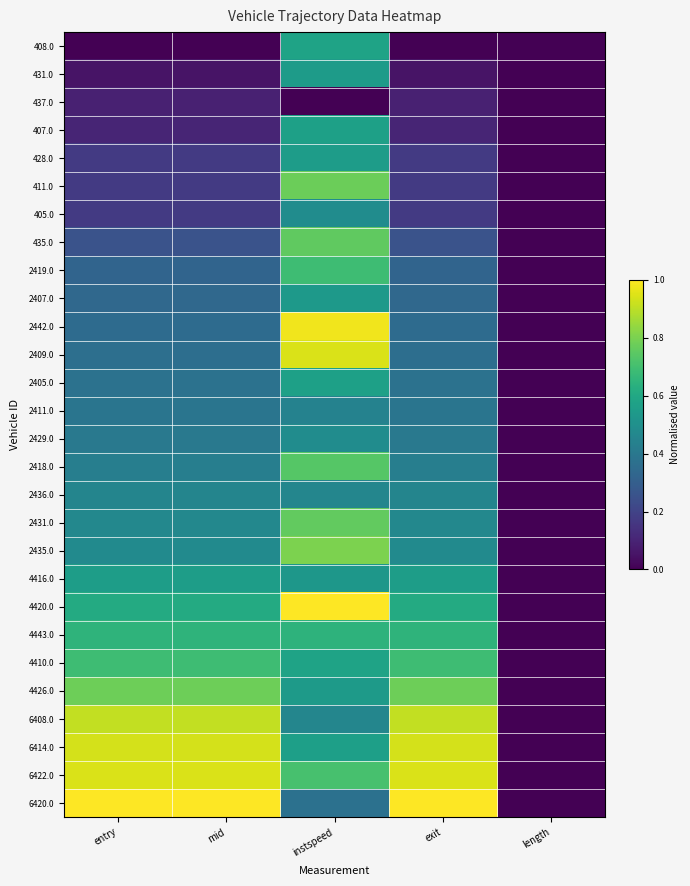

At instspeed, list the series in order from smallest to largest.

437.0, 6420.0, 2411.0, 2436.0, 6408.0, 2429.0, 405.0, 4416.0, 2407.0, 4426.0, 431.0, 428.0, 6414.0, 407.0, 2405.0, 4410.0, 408.0, 4443.0, 2419.0, 6422.0, 2418.0, 435.0, 2431.0, 411.0, 2435.0, 2409.0, 2442.0, 4420.0